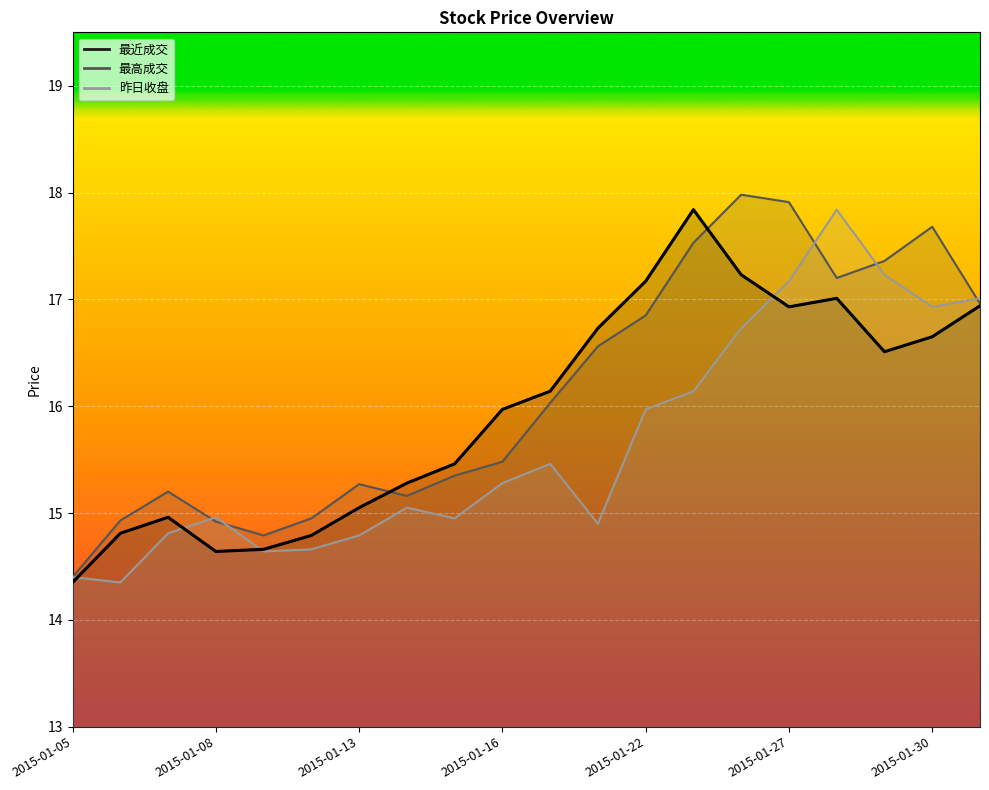

How many data points in 昨日收盘 are above 15?

11